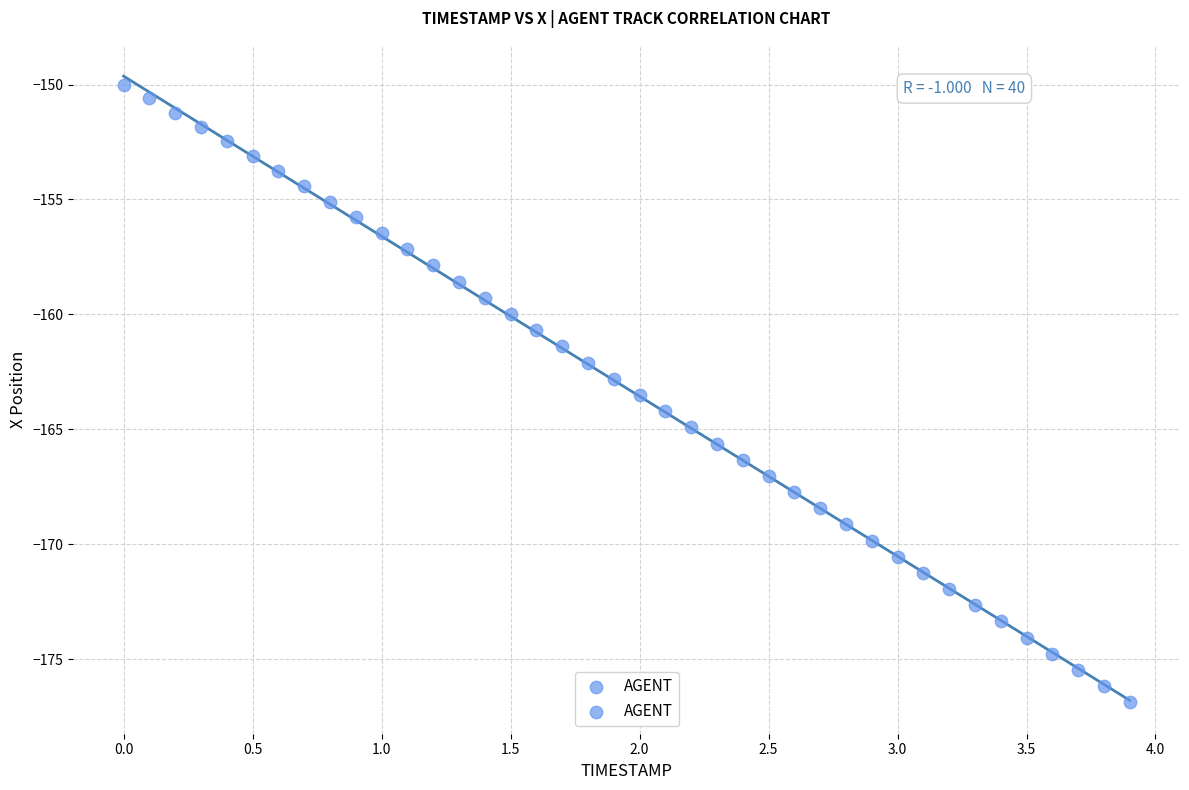

What is the range of X values (max minus min)?

3.9